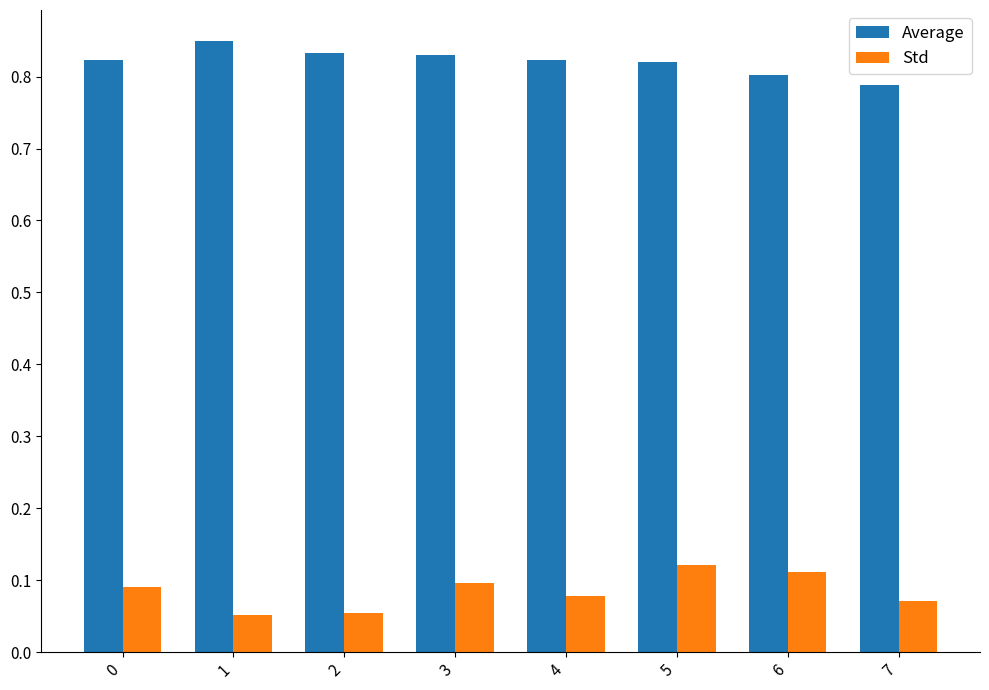

Which category has the highest value in the Average series?

1